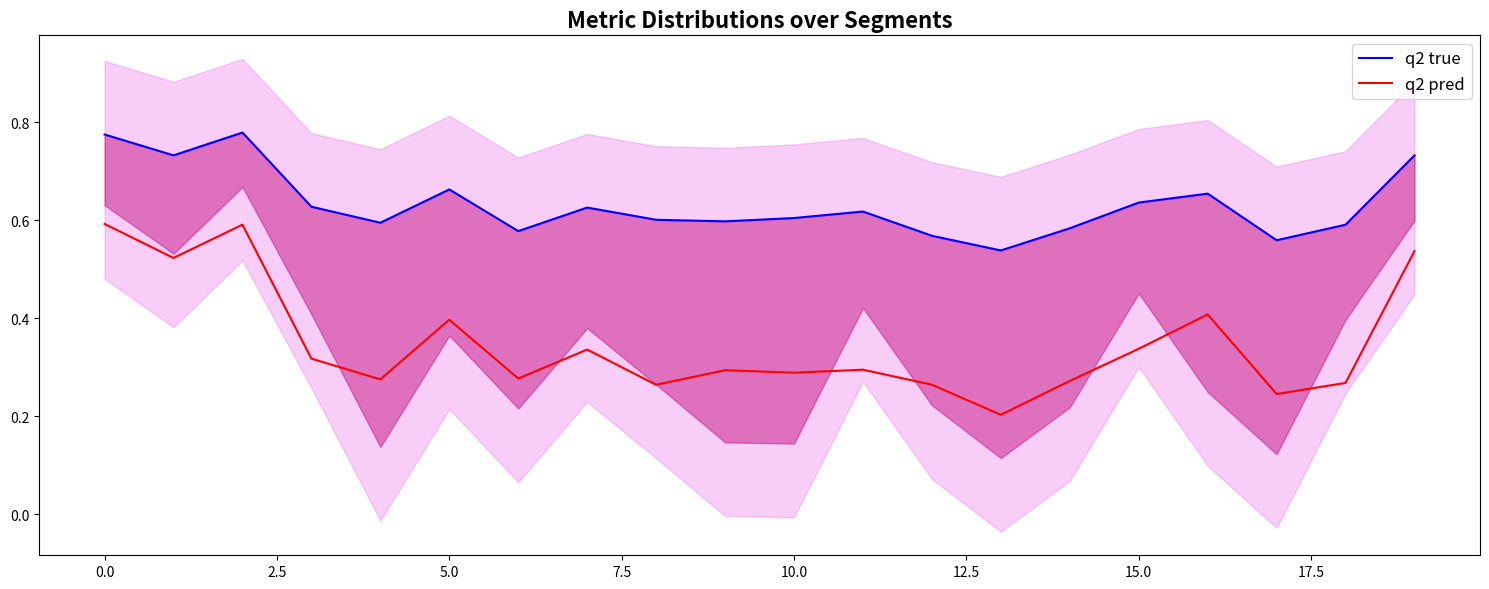

True or false: q2 true and q2 pred cross at least once.

False